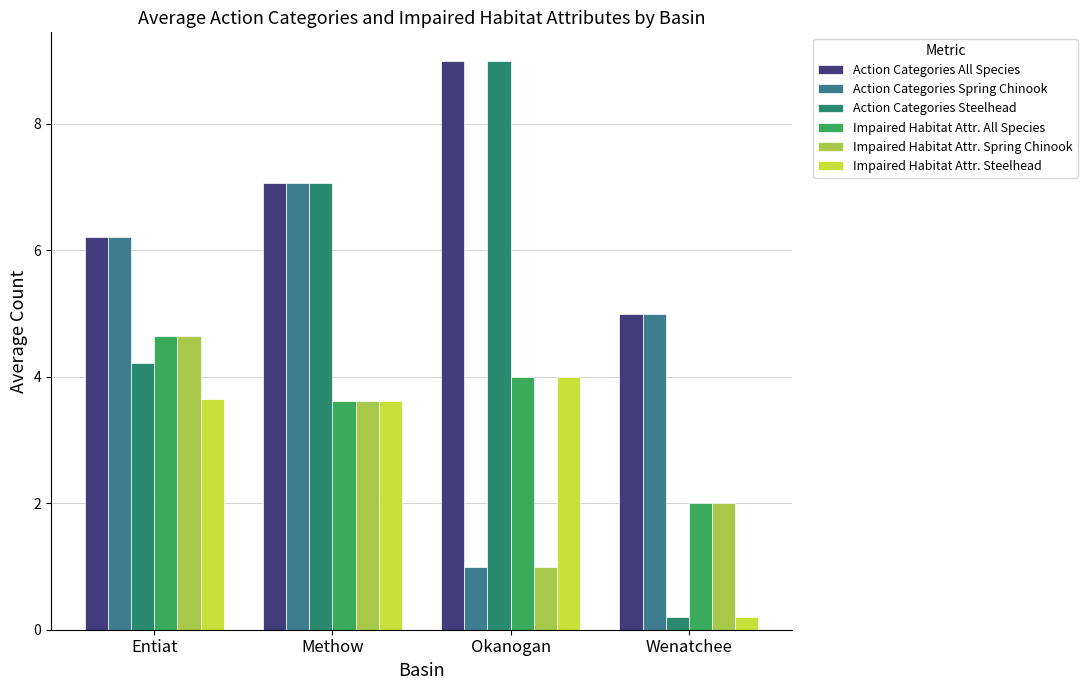

What is the difference between the second highest and minimum values in the Impaired Habitat Attr. Steelhead series?

3.4